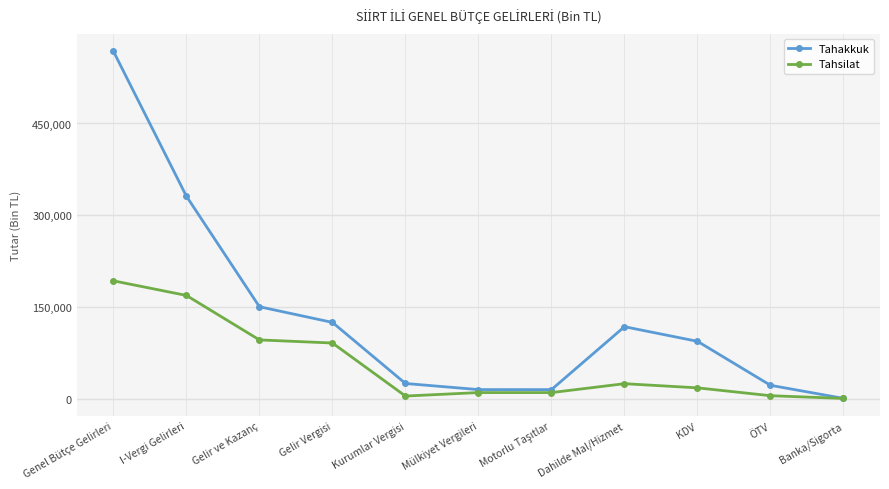

How many values in the Tahsilat series are below 18443?

5